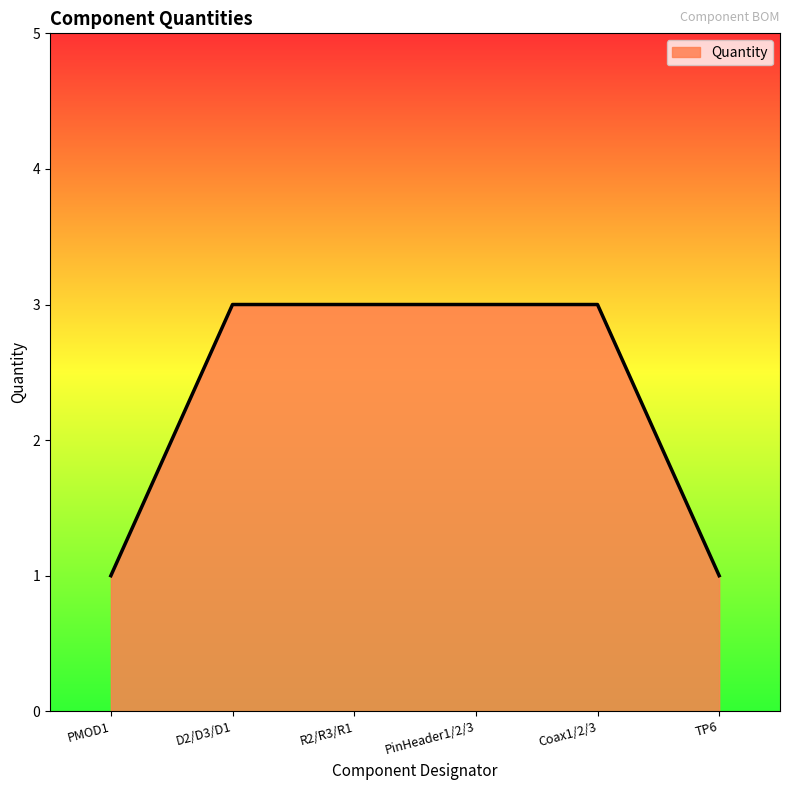

What position from the right is PMOD1?

6